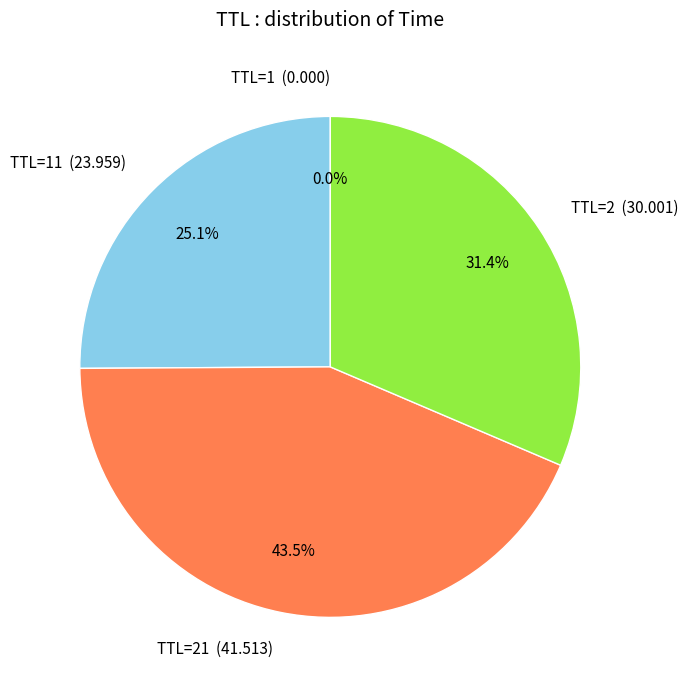

Which has a higher value, TTL=2 (30.001) or TTL=11 (23.959)?

TTL=2 (30.001)